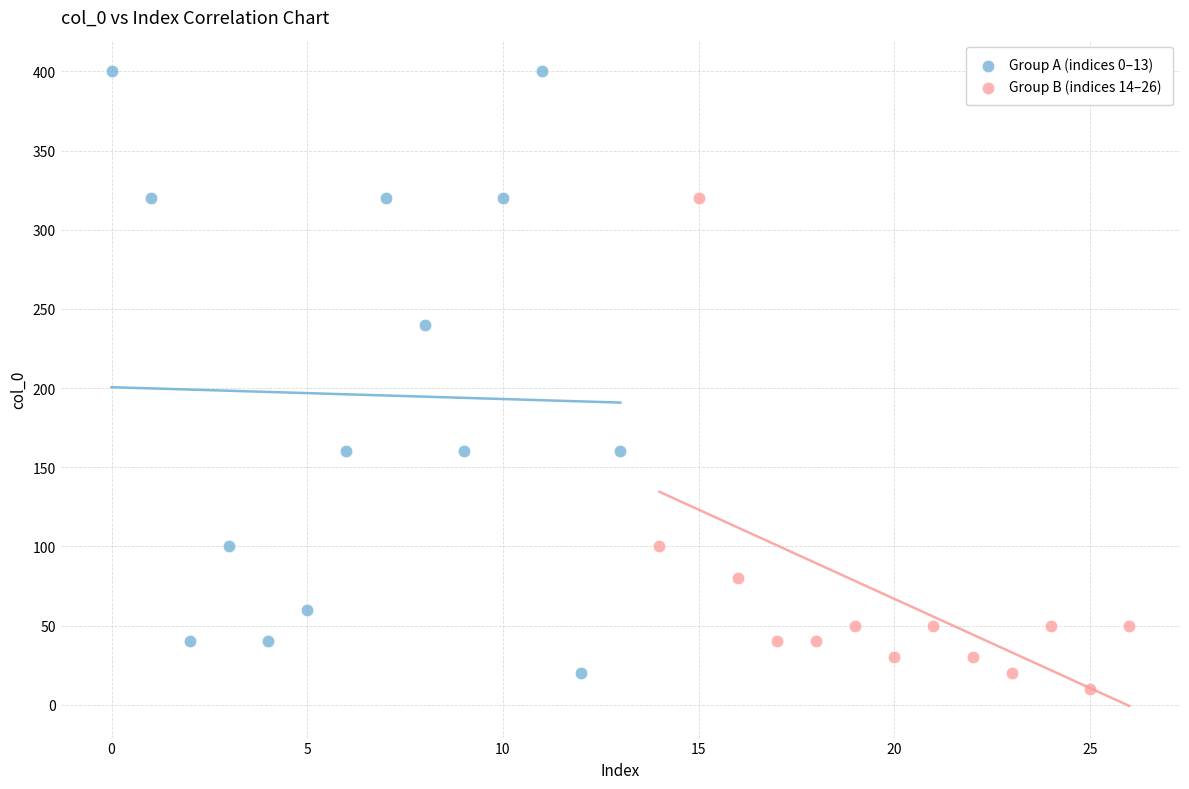

Which series has the widest spread of Y values?

Group A (indices 0–13)